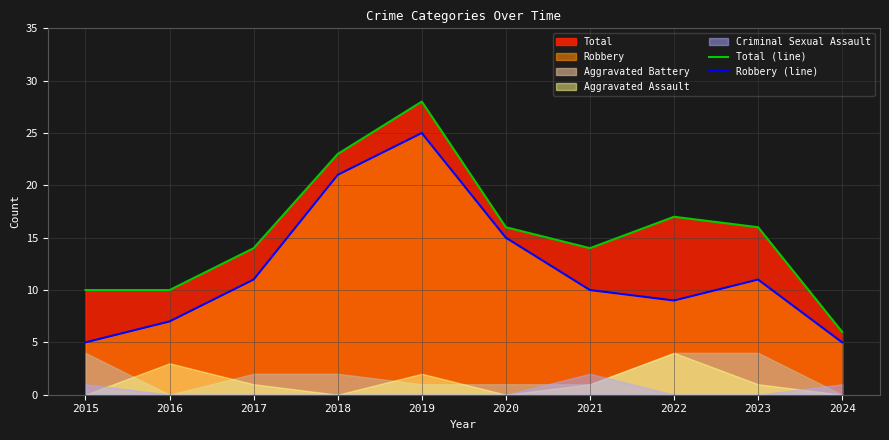

Reading right to left, list all the values displayed in this chart.

Total (line): 6	16	17	14	16	28	23	14	10	10
Robbery (line): 5	11	9	10	15	25	21	11	7	5